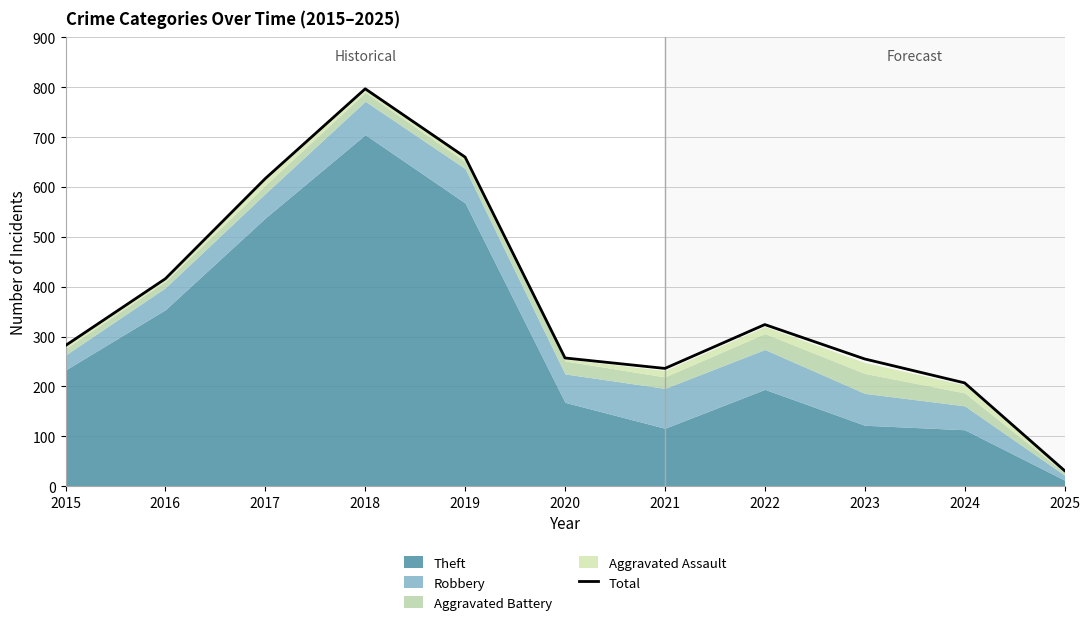

How many data points are less than 282?

5